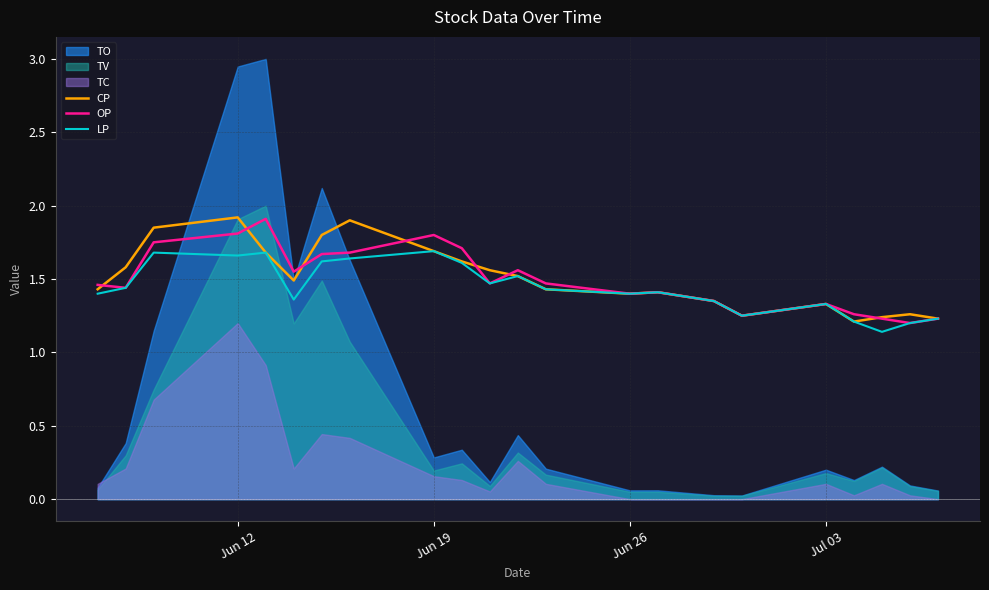

How many lines are shown in the chart?

3